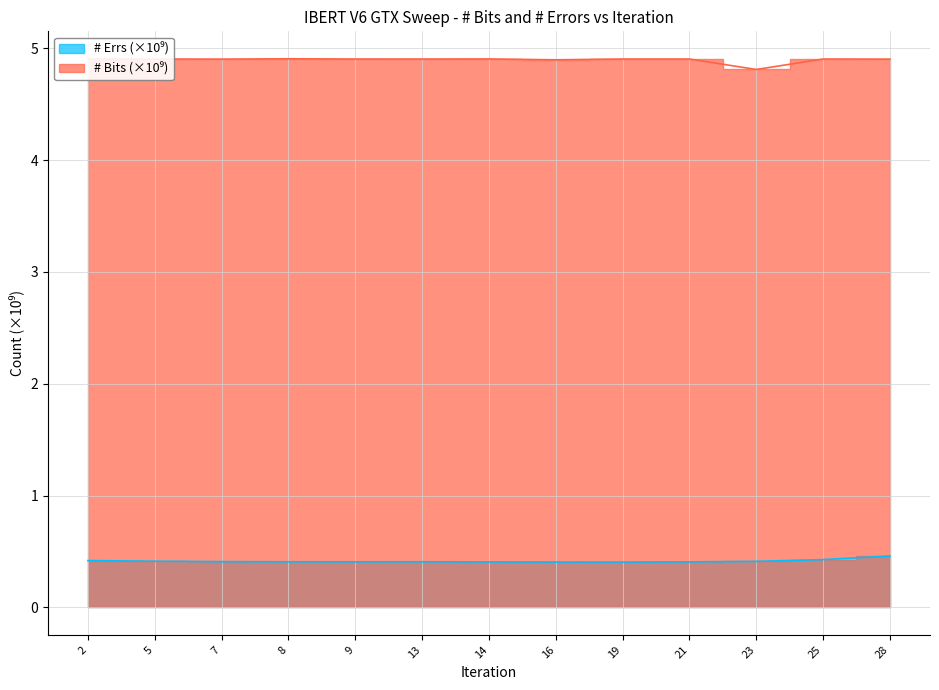

What is the difference between the highest and lowest values at 5?

4.5